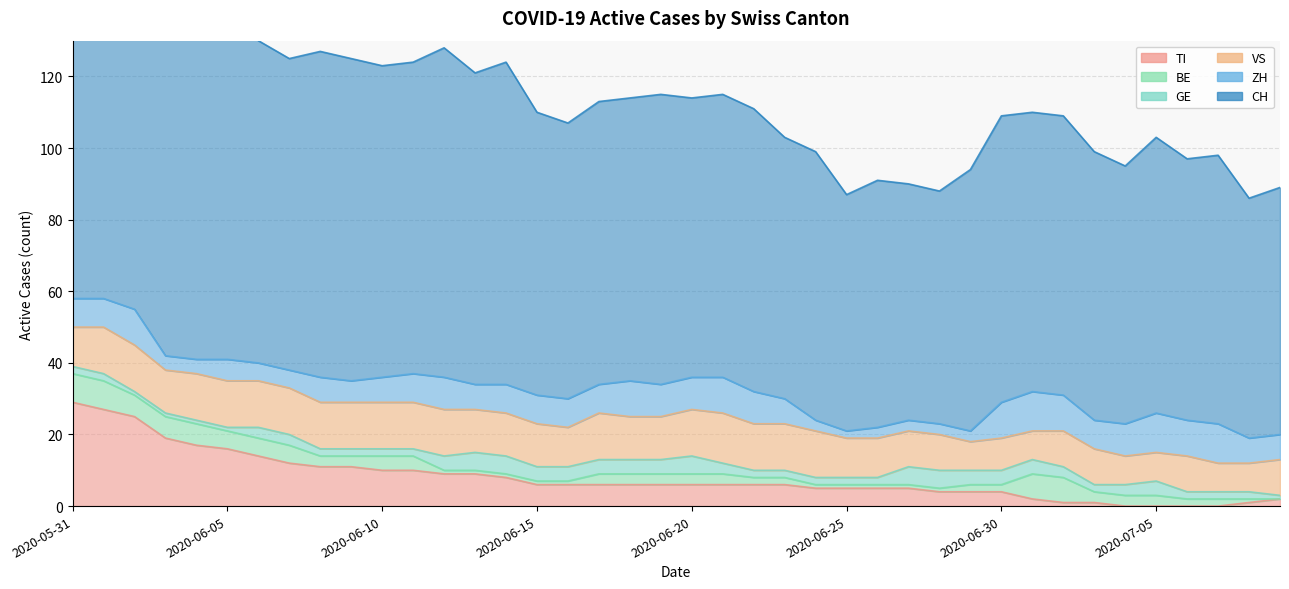

What is the sum of the VS values at 2020-06-10 and 2020-06-04?

26